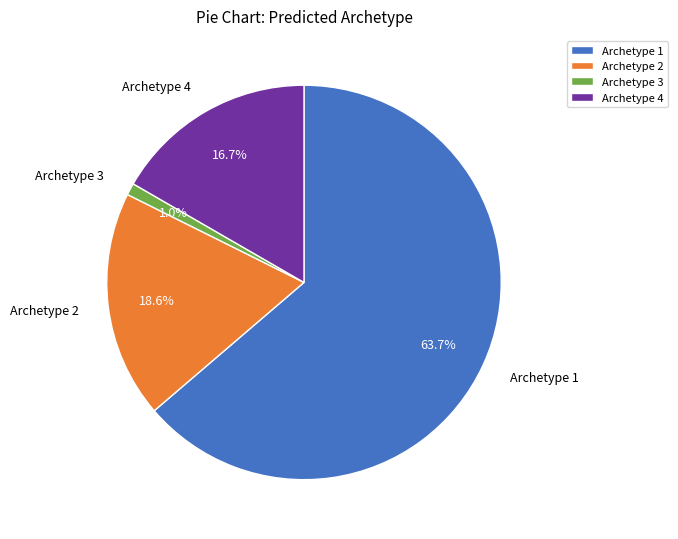

To the nearest percent, what portion does Archetype 1 represent?

64%